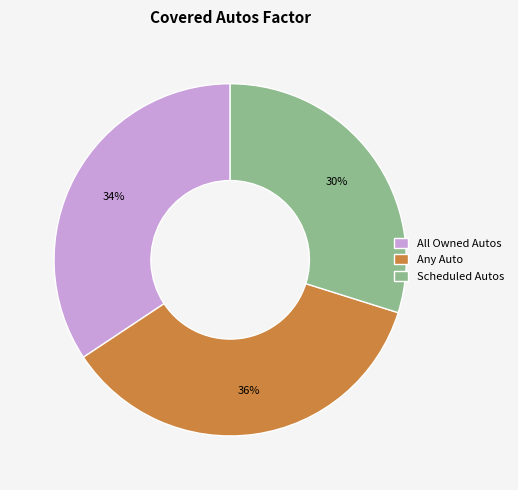

Combined, do All Owned Autos and Scheduled Autos account for over 50%?

Yes